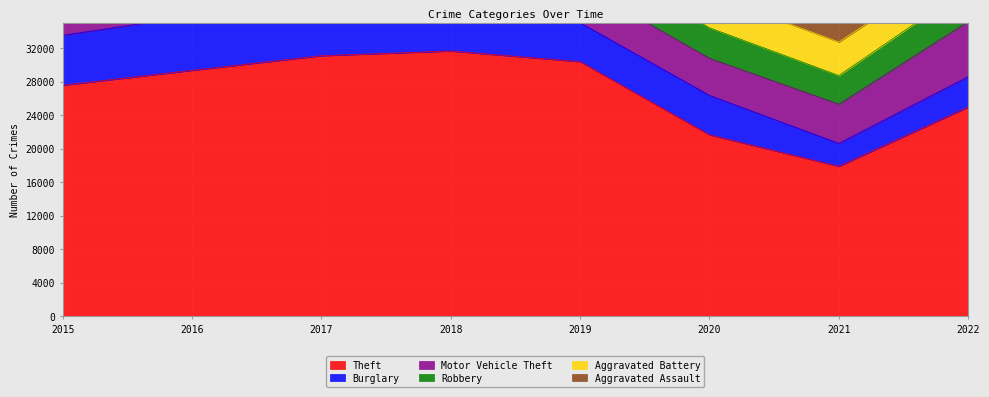

How many series are shown in this chart?

6